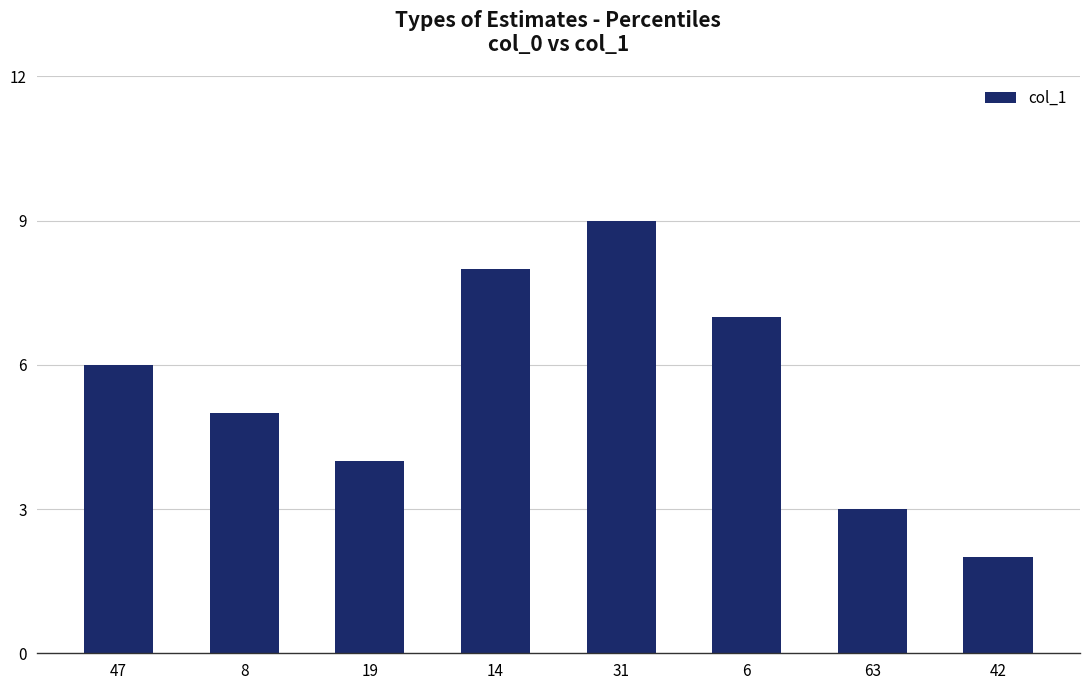

List the labels in order of value, largest first.

31, 14, 6, 47, 8, 19, 63, 42